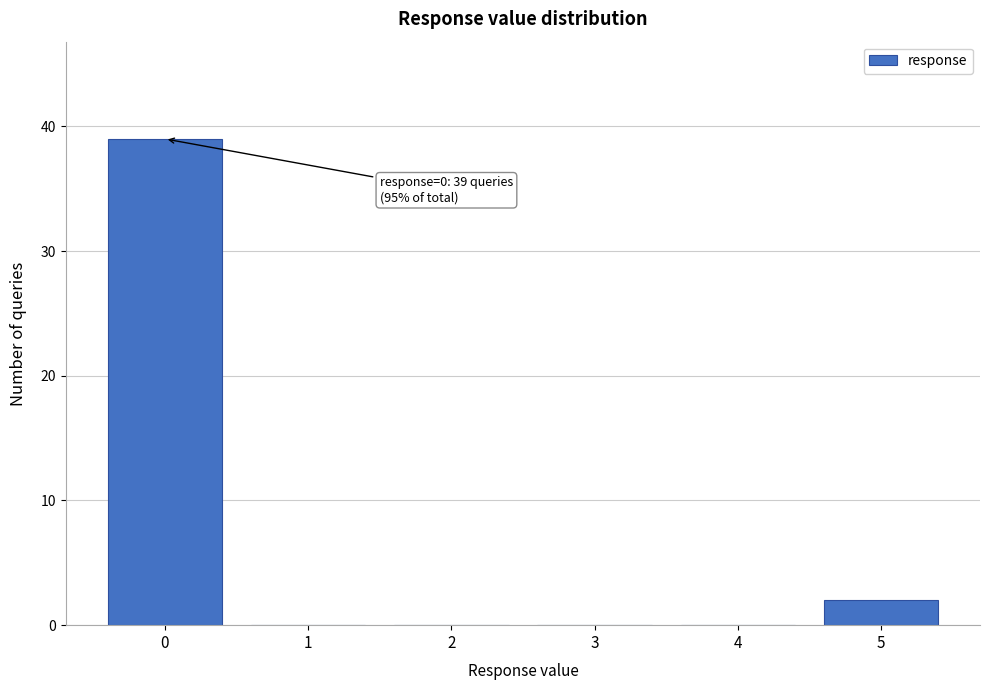

Which range on the x-axis has the tallest bar?

-0.5 to 0.5